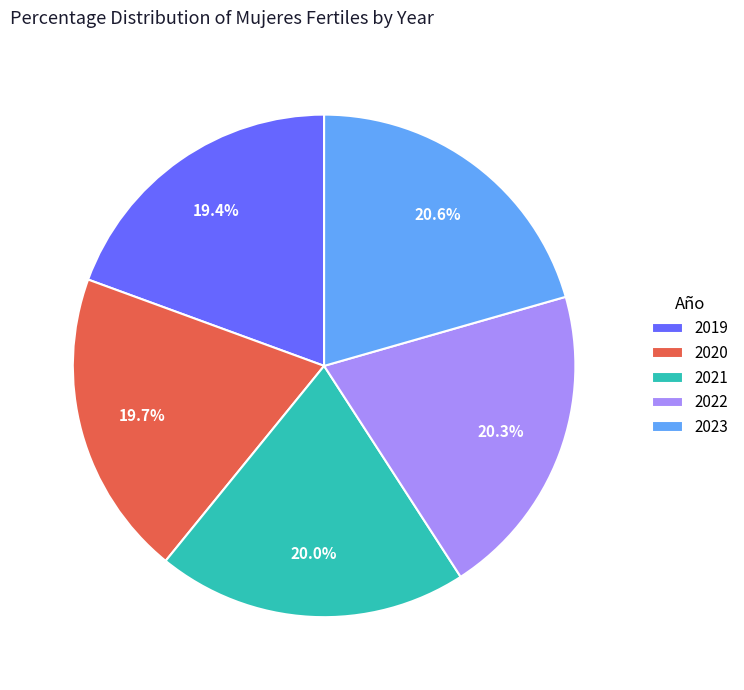

Combined, what portion of the pie is 2023 and 2019?

40.0%